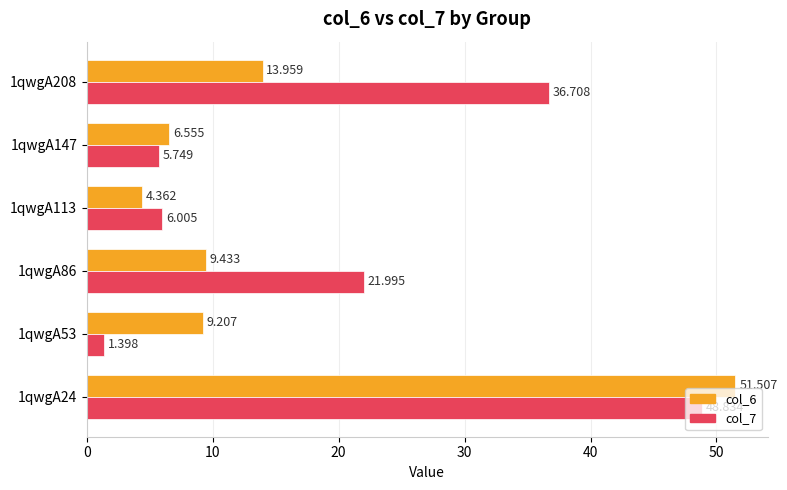

Rank the series by their maximum value, from highest to lowest.

col_6, col_7